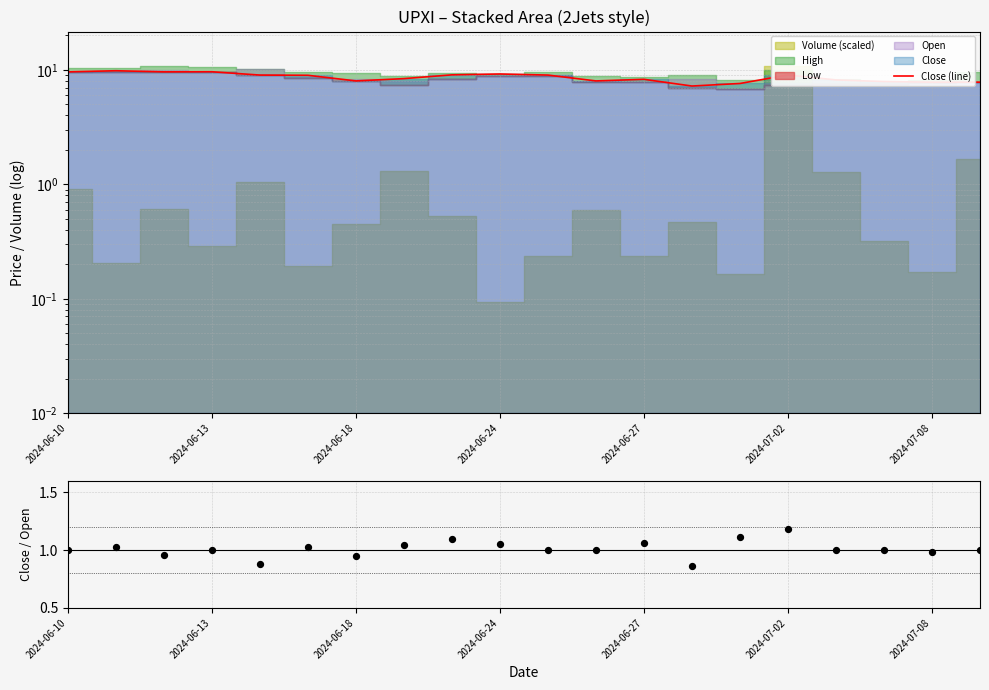

Is the value of Close/Open at 2024-07-08 greater than the value of Close (line) at 7?

No